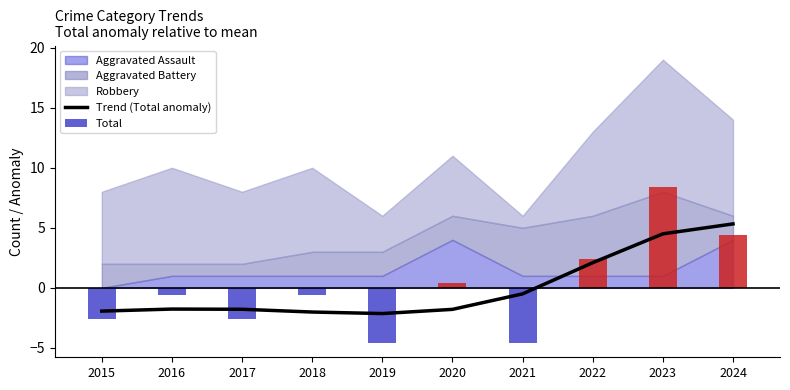

Reading right to left, list all the values displayed in this chart.

5.3	4.5	2.1	-0.5	-1.8	-2.1	-2.0	-1.8	-1.8	-1.9